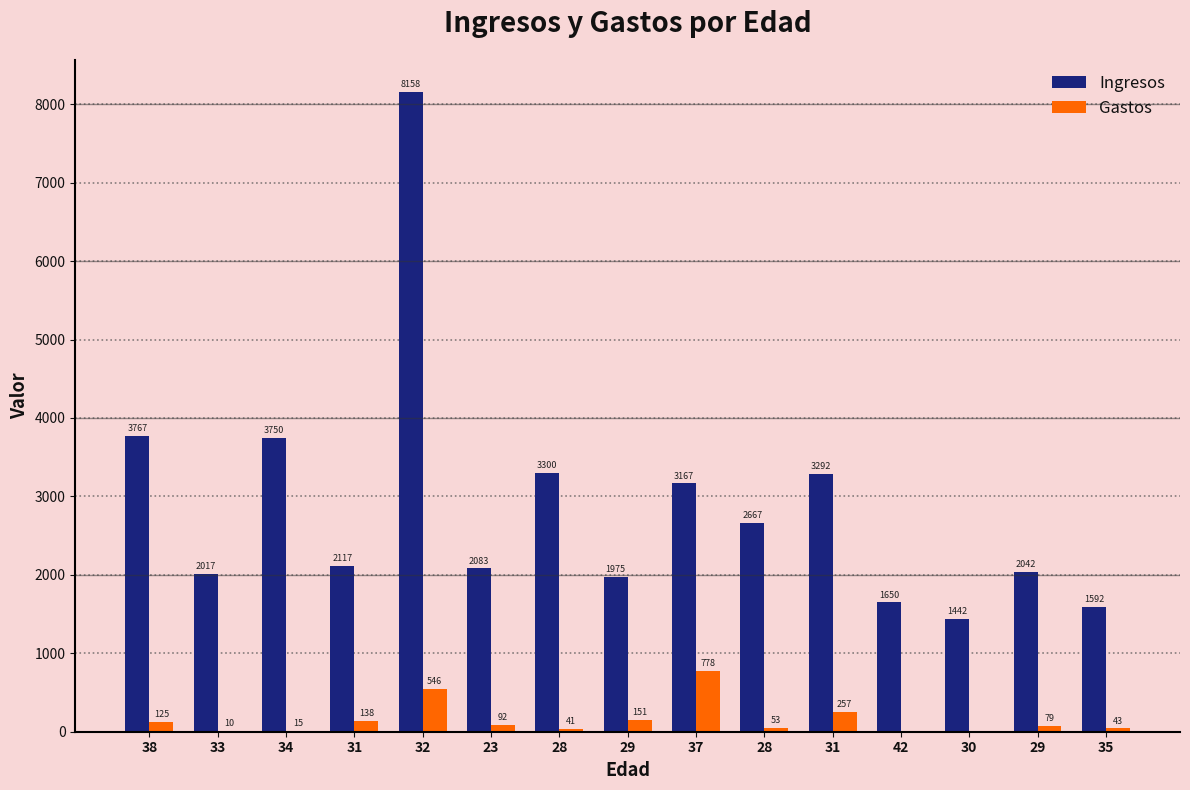

Reading left to right, transcribe all the data shown in this chart.

Ingresos: 3766.7	2016.7	3750.0	2116.7	8158.3	2083.3	3300.0	1975.0	3166.7	2666.7	3291.7	1650.0	1441.7	2041.7	1591.7
Gastos: 125.0	9.8	15.0	137.9	546.5	92.0	40.8	150.8	777.8	52.6	256.7	0.0	0.0	78.9	42.6